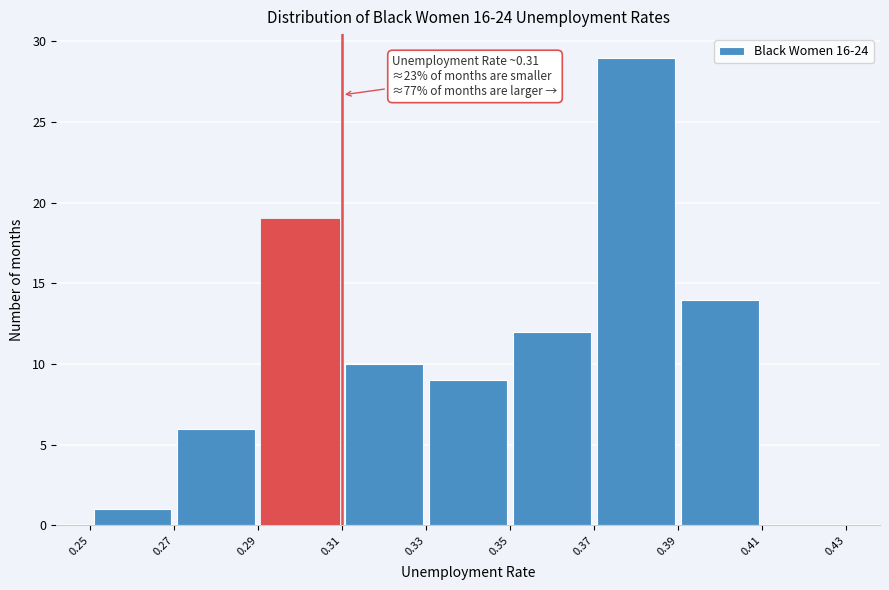

Which range on the x-axis has the tallest bar?

0.37 to 0.39